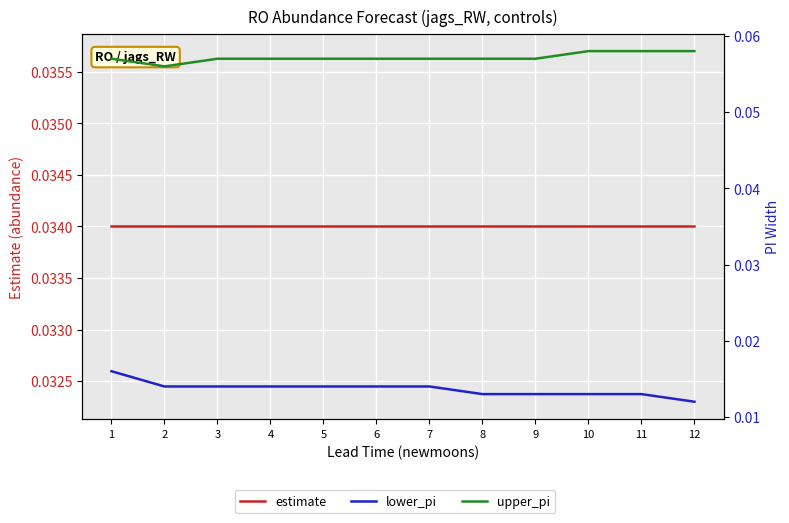

Rank the series by their maximum value, from lowest to highest.

lower_pi, estimate, upper_pi